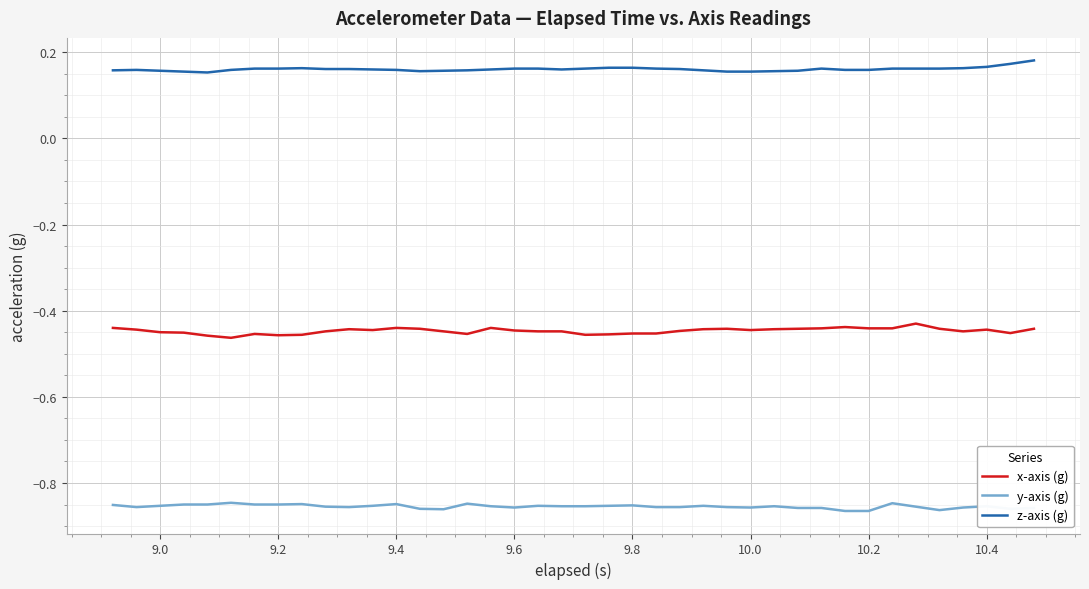

True or false: x-axis (g) and y-axis (g) cross at least once.

False